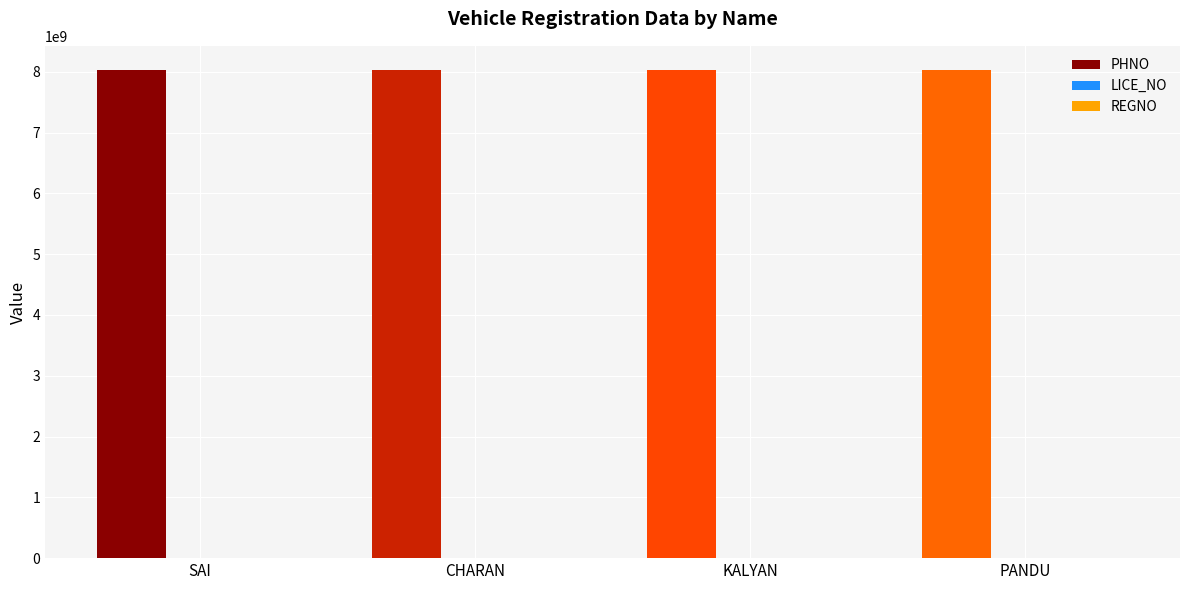

What is the maximum value shown in the chart?

8026209101